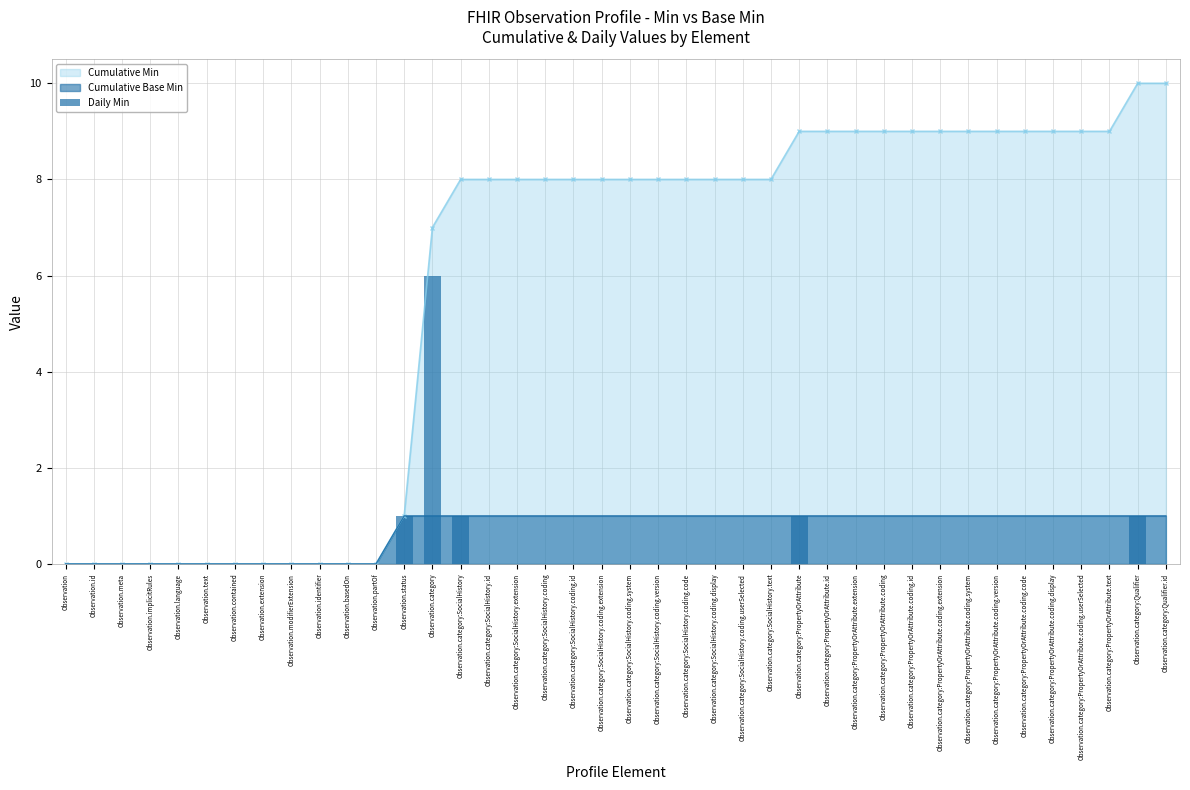

At which label is Cumulative Min closest to 5?

Observation.category